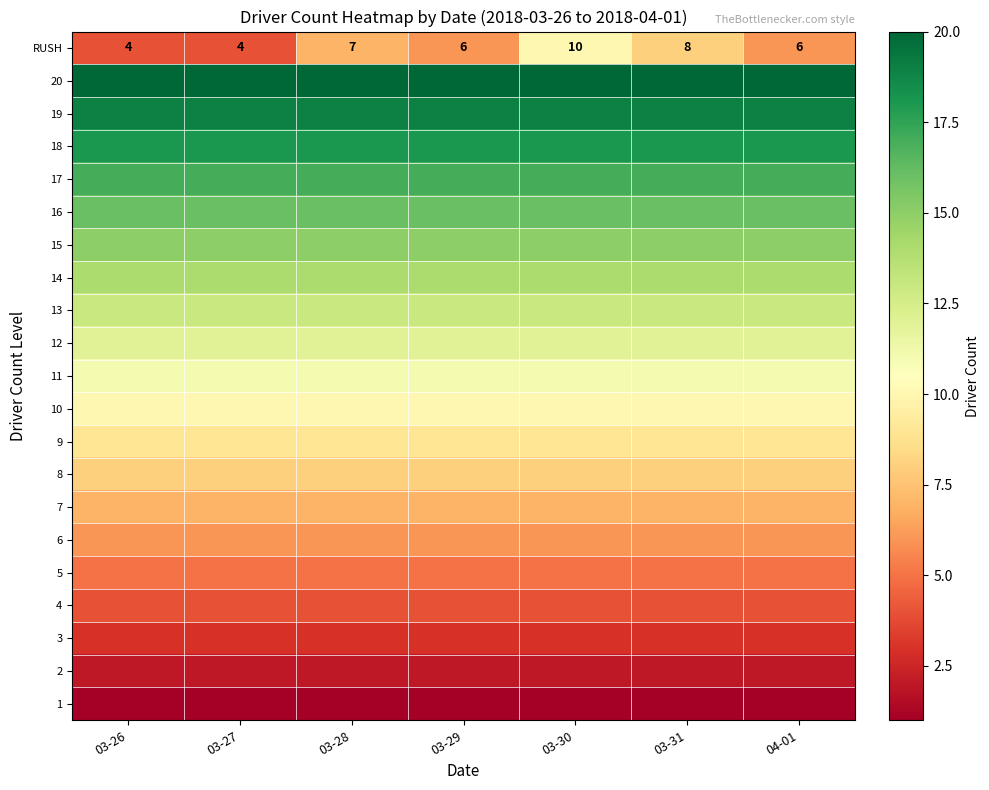

What is the total value across all series at 03-30?

220